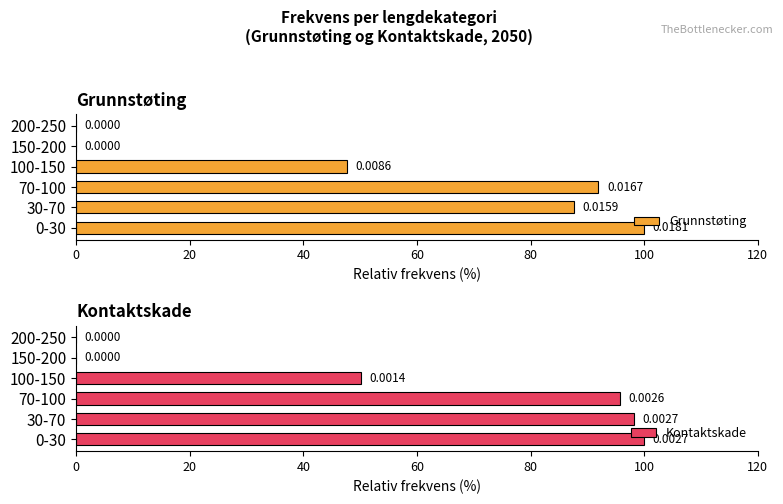

What is the sum of the Kontaktskade values at 200-250 and 30-70?

98.2